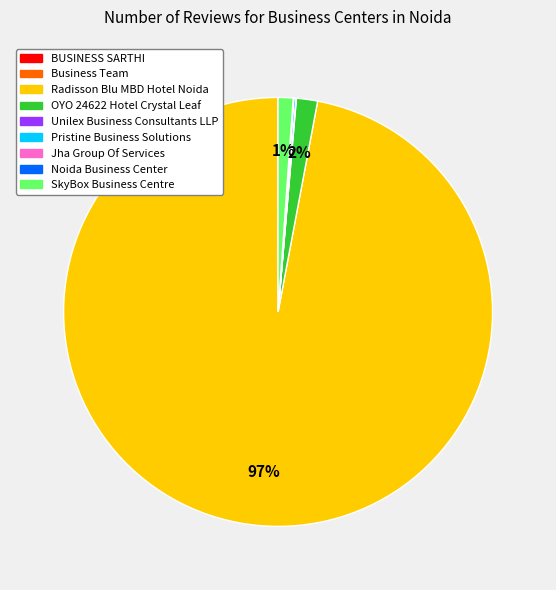

What is the largest slice in the pie chart?

Radisson Blu MBD Hotel Noida